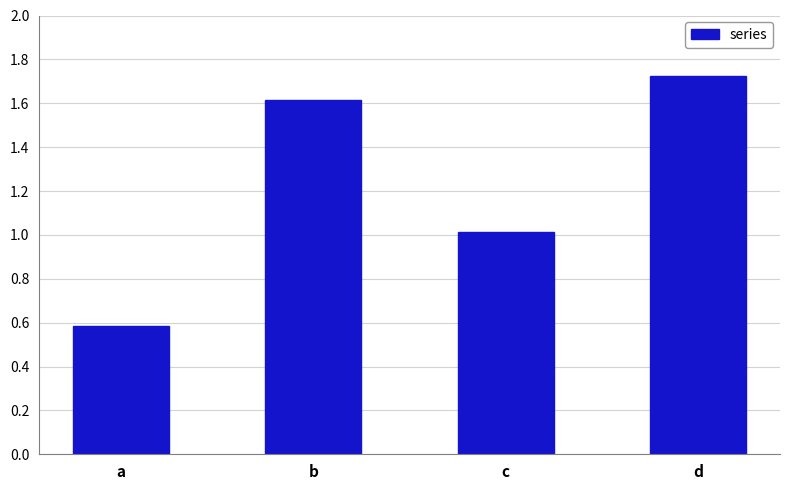

What is the average value?

1.2